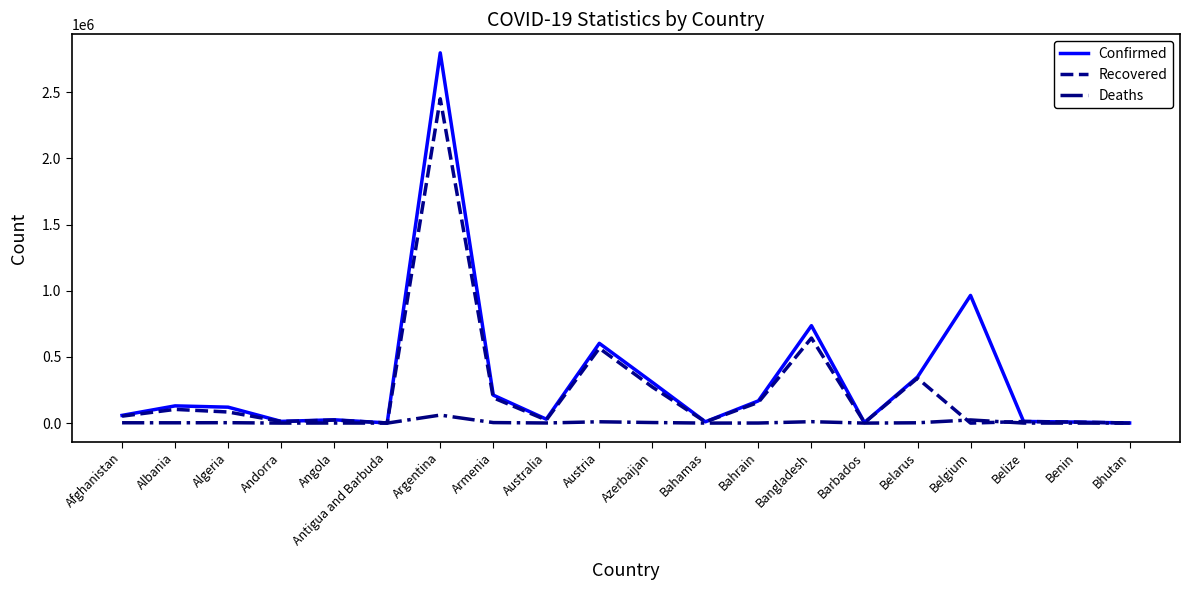

At which category is the sum across all series the highest?

Argentina